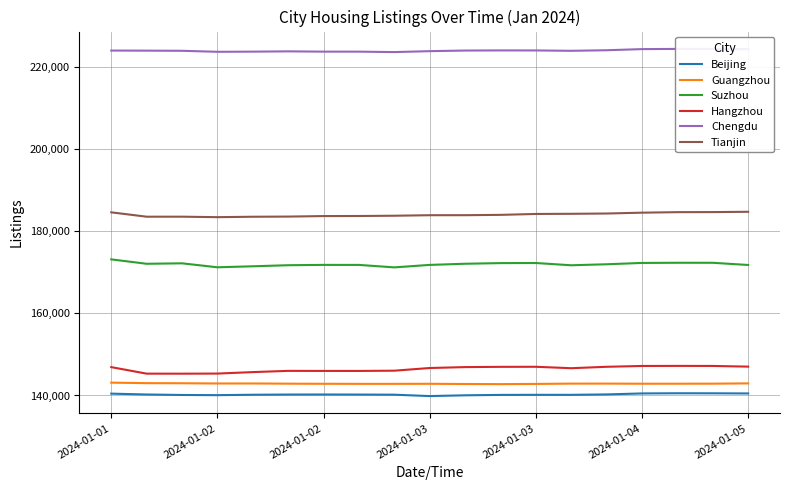

True or false: Hangzhou has a value of 220801 at 2024-01-05.

False